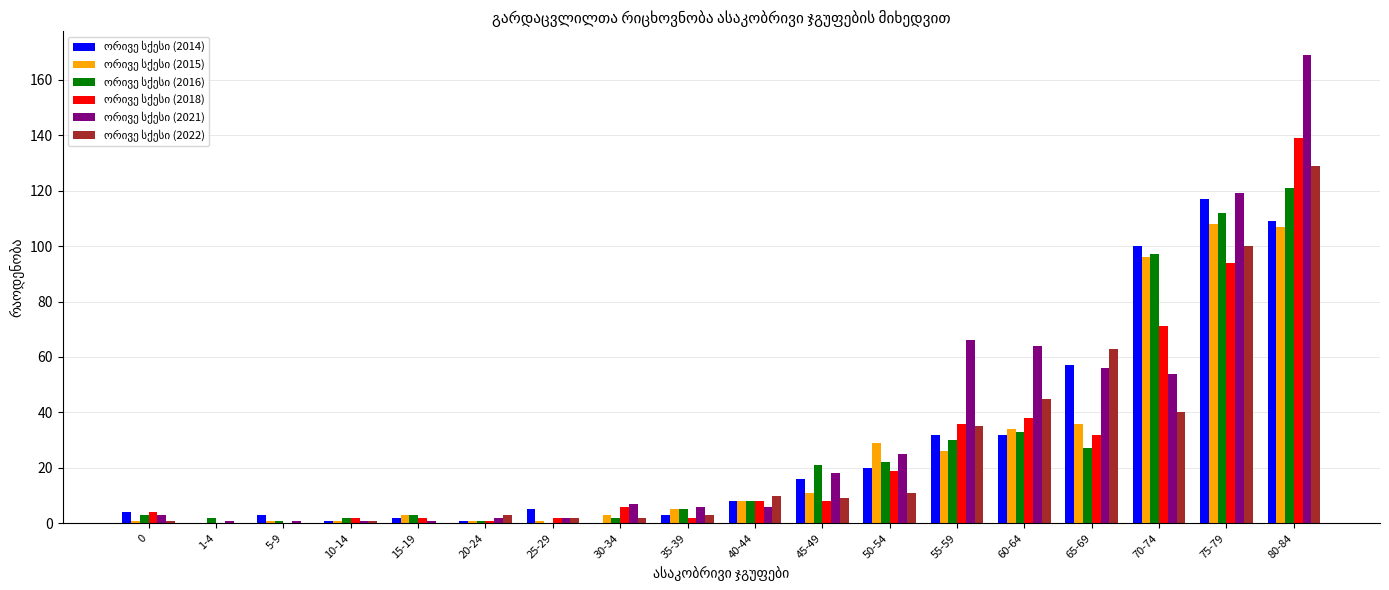

At which category does the chart reach its peak across all series?

80-84